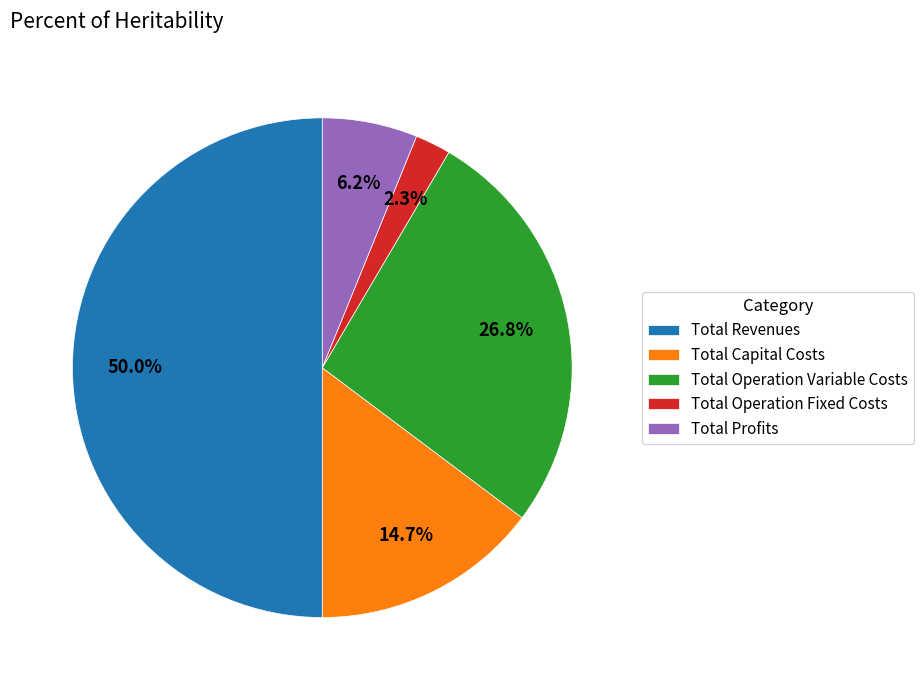

Between Total Capital Costs and Total Operation Fixed Costs, which is larger?

Total Capital Costs